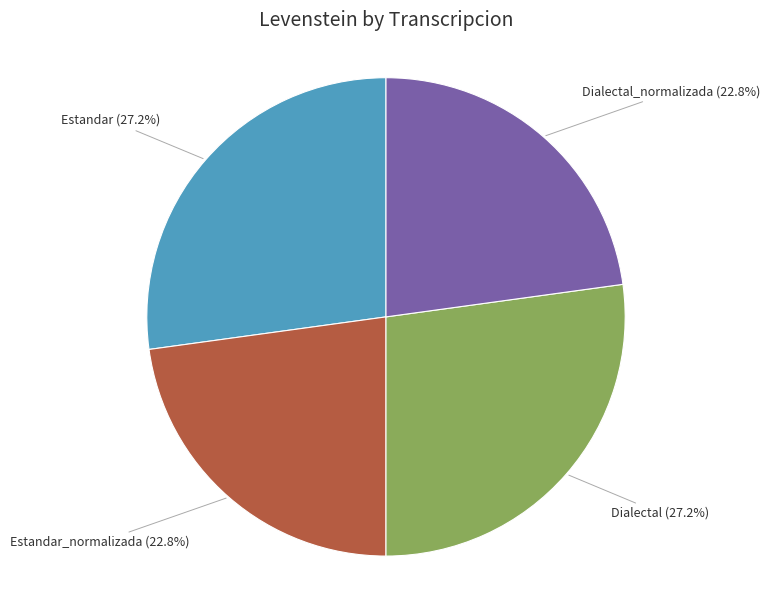

Is there any slice that represents more than half of the pie?

No